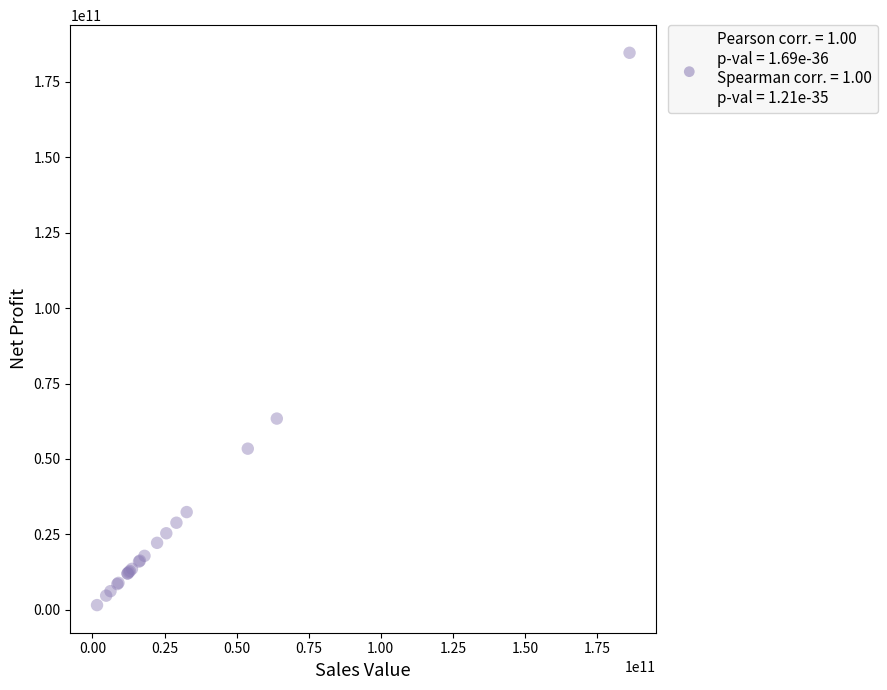

What Y value in the scatter plot is closest to 93100032084?

63386799593.4